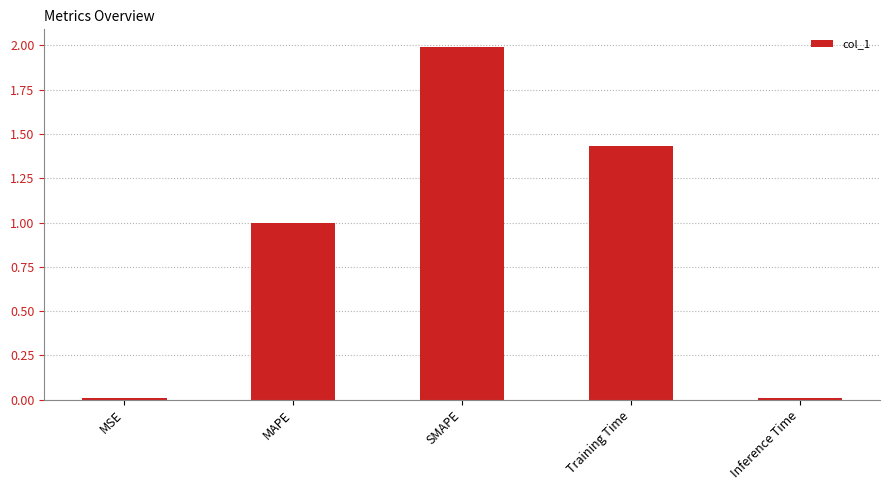

At which category does the chart reach its peak across all series?

SMAPE